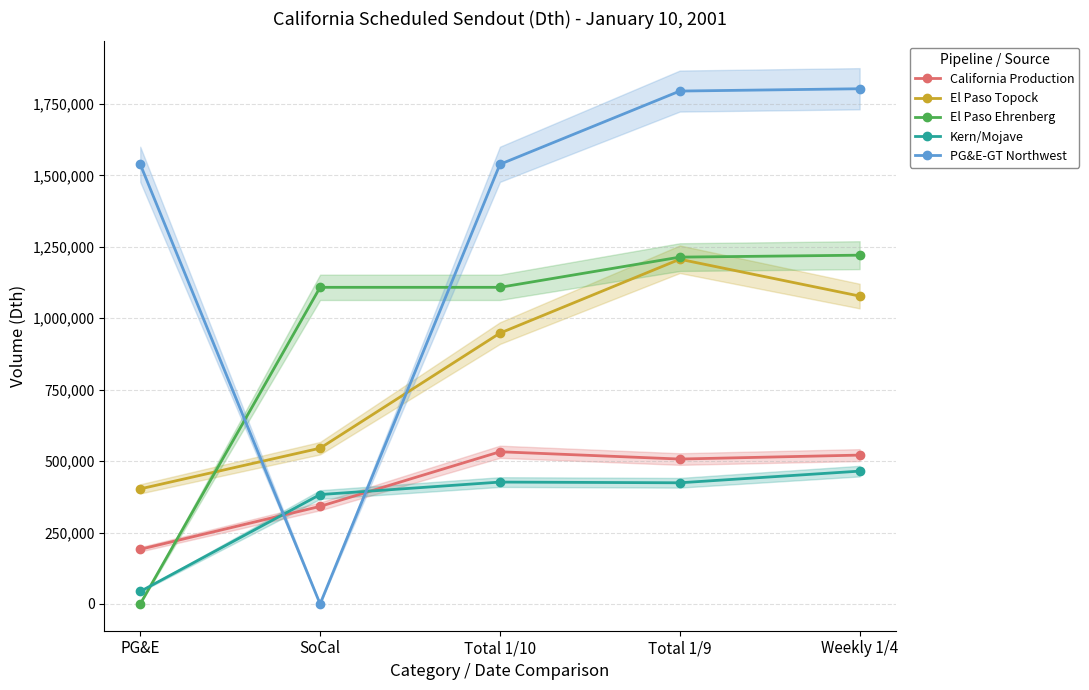

Rank the series by their maximum value, from lowest to highest.

Kern/Mojave, California Production, El Paso Topock, El Paso Ehrenberg, PG&E-GT Northwest